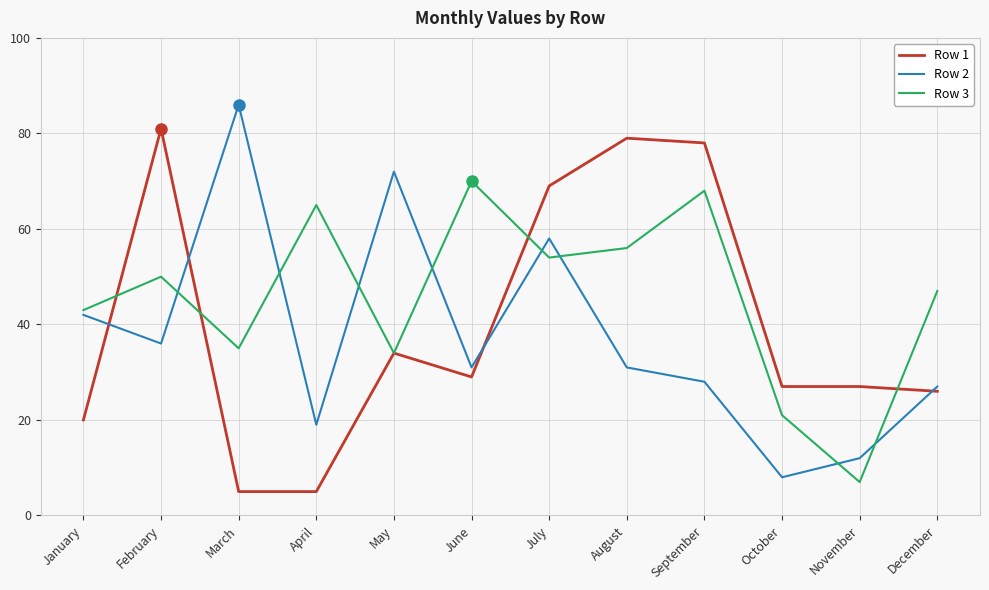

Reading left to right, transcribe all the data shown in this chart.

Row 1: 20	81	5	5	34	29	69	79	78	27	27	26
Row 2: 42	36	86	19	72	31	58	31	28	8	12	27
Row 3: 43	50	35	65	34	70	54	56	68	21	7	47